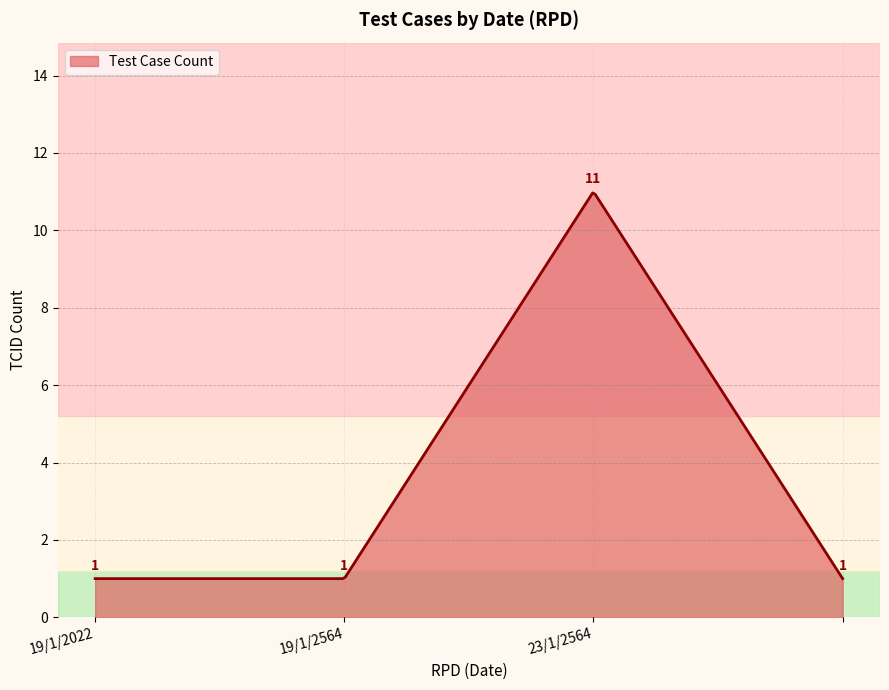

Does the chart display data point markers on the line(s)?

No